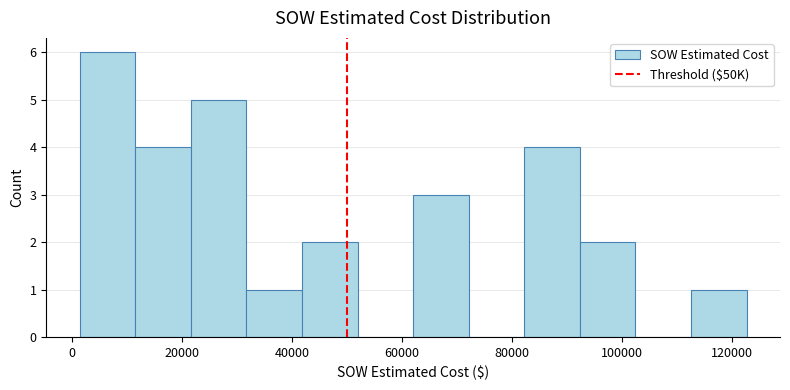

Reading left to right, transcribe this chart: for each bar, give the range it covers on the x-axis and its height. Neither the bar edges nor the heights are printed on the chart, so give them approximately, as read against the axes.

2000 to 12000: 6
12000 to 22000: 4
22000 to 32000: 5
32000 to 42000: 1
42000 to 52000: 2
52000 to 62000: 0
62000 to 72000: 3
72000 to 82000: 0
82000 to 92000: 4
92000 to 102000: 2
102000 to 112000: 0
112000 to 122000: 1